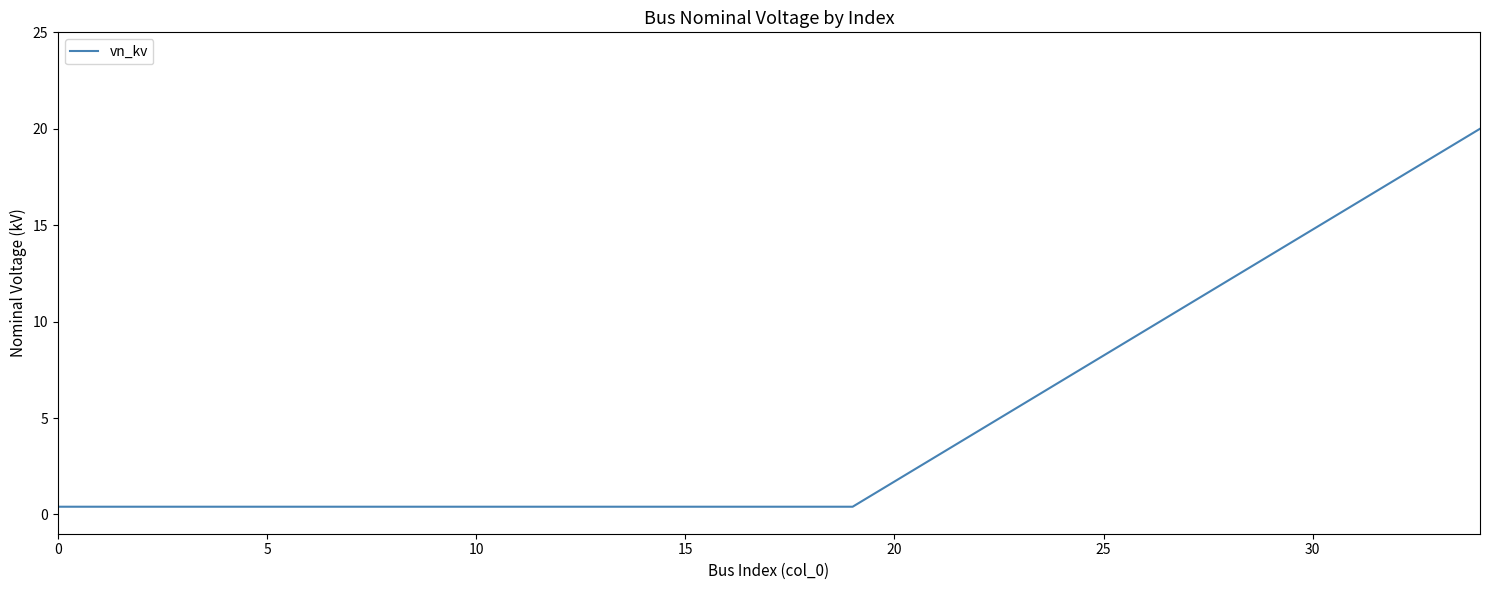

What is the sum of all values?

28.0